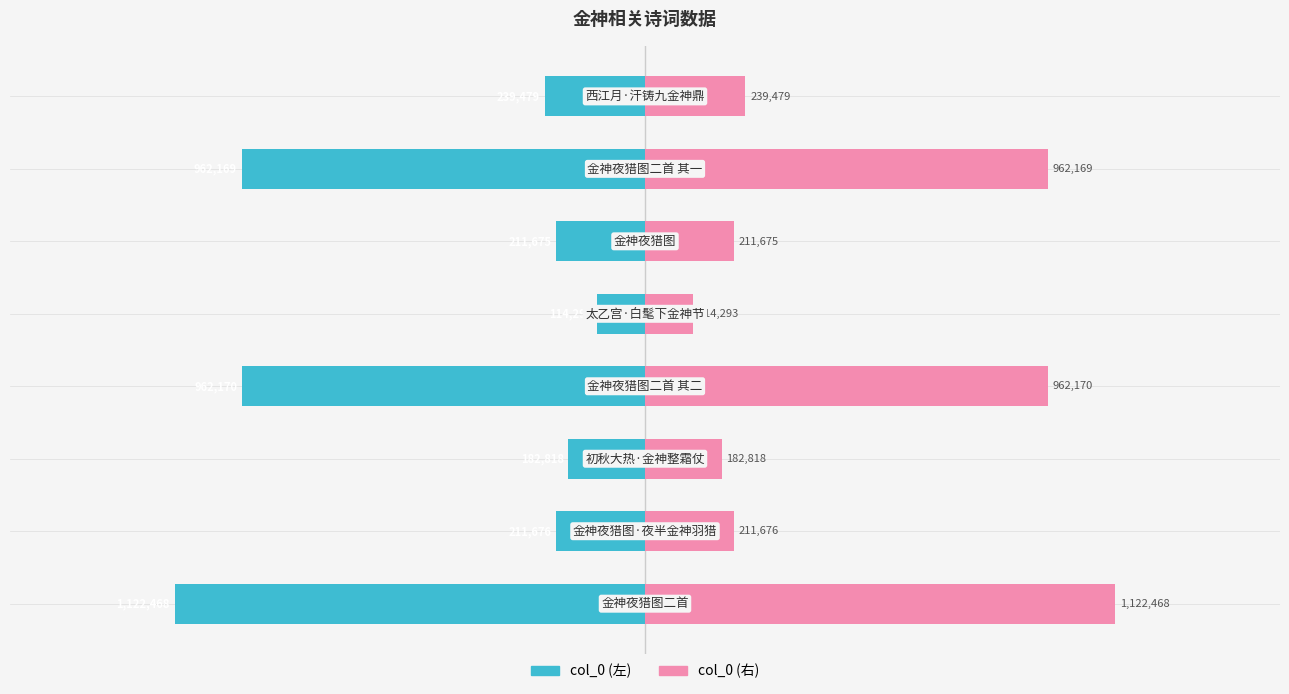

What is the difference between the maximum and minimum values in the col_0 (左) series?

1008175